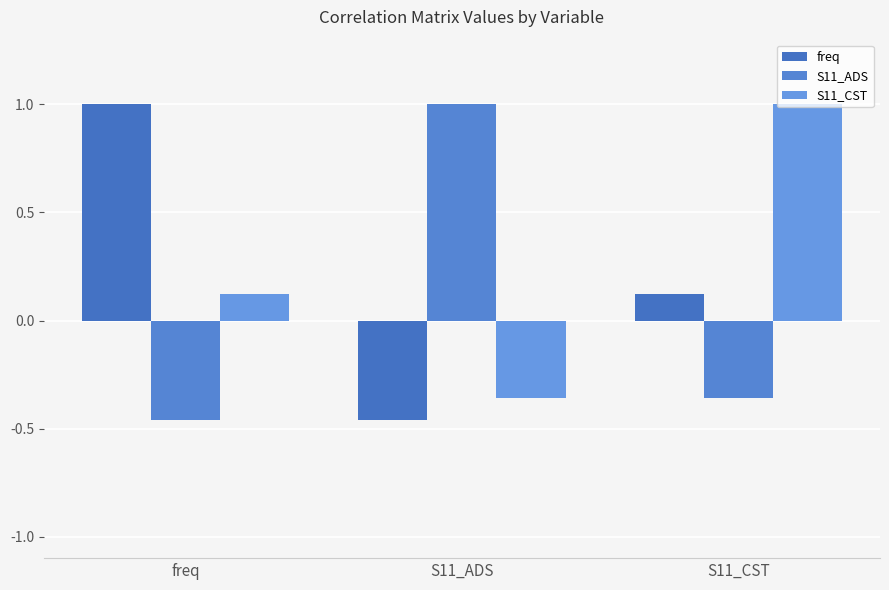

The value of S11_ADS at freq is -0.7. True or false?

False